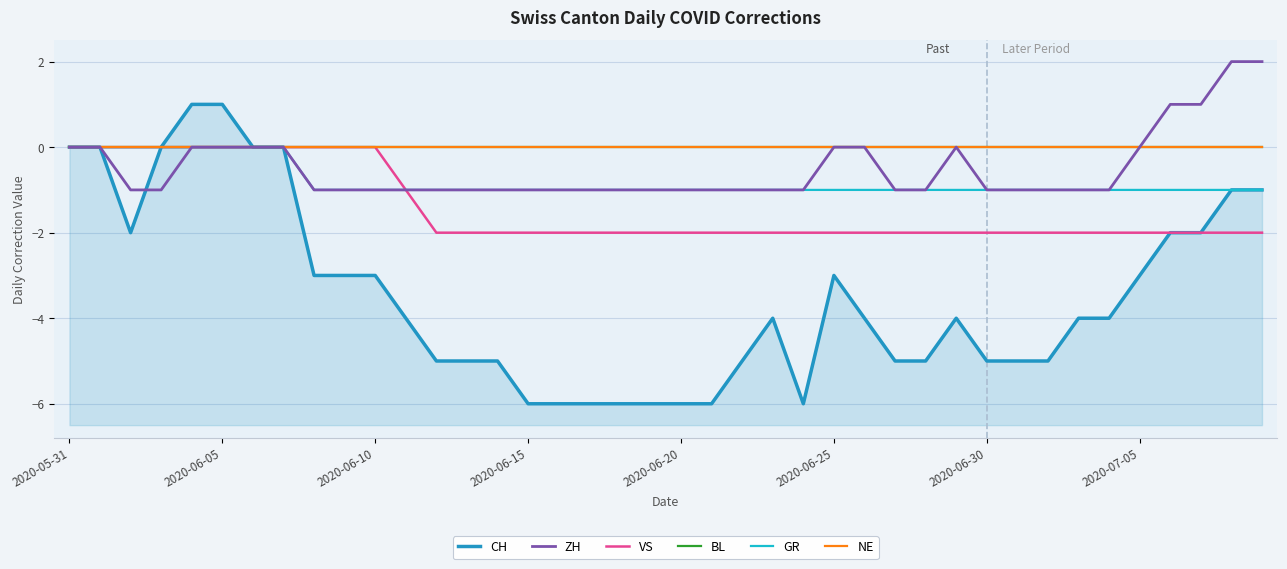

Which series has the widest spread of values?

CH